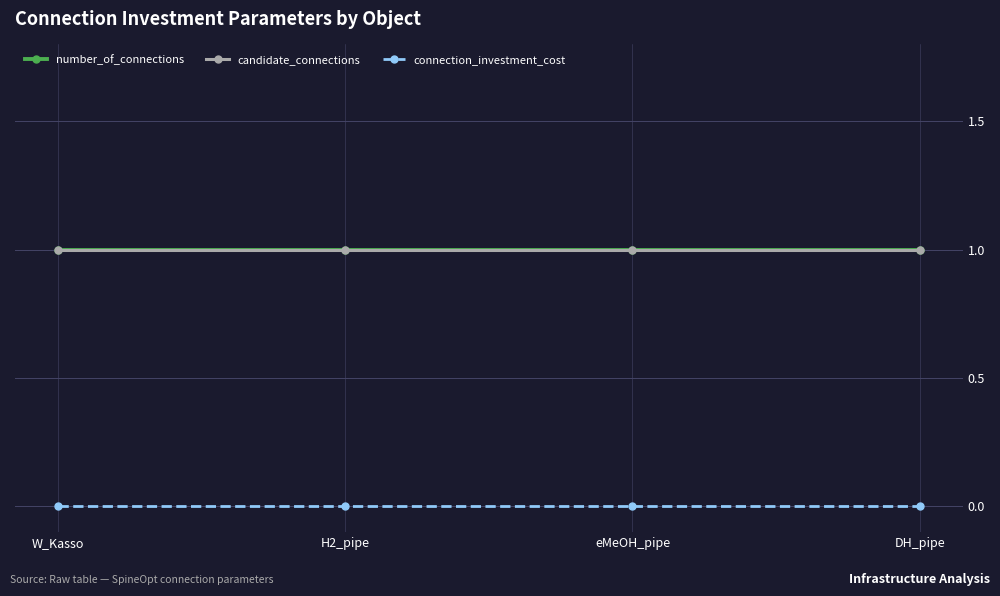

Where is number_of_connections nearest to the value 1?

W_Kasso